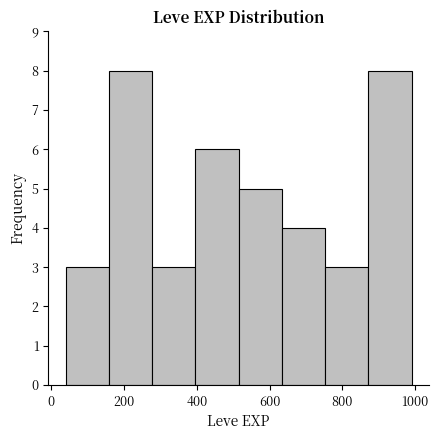

Reading left to right, list every bar in this chart as the range it spans on the x-axis followed by its height. Neither the bar edges nor the heights are printed on the chart, so give them approximately, as read against the axes.

40 to 160: 3
160 to 280: 8
280 to 400: 3
400 to 520: 6
520 to 640: 5
640 to 760: 4
760 to 880: 3
880 to 1000: 8